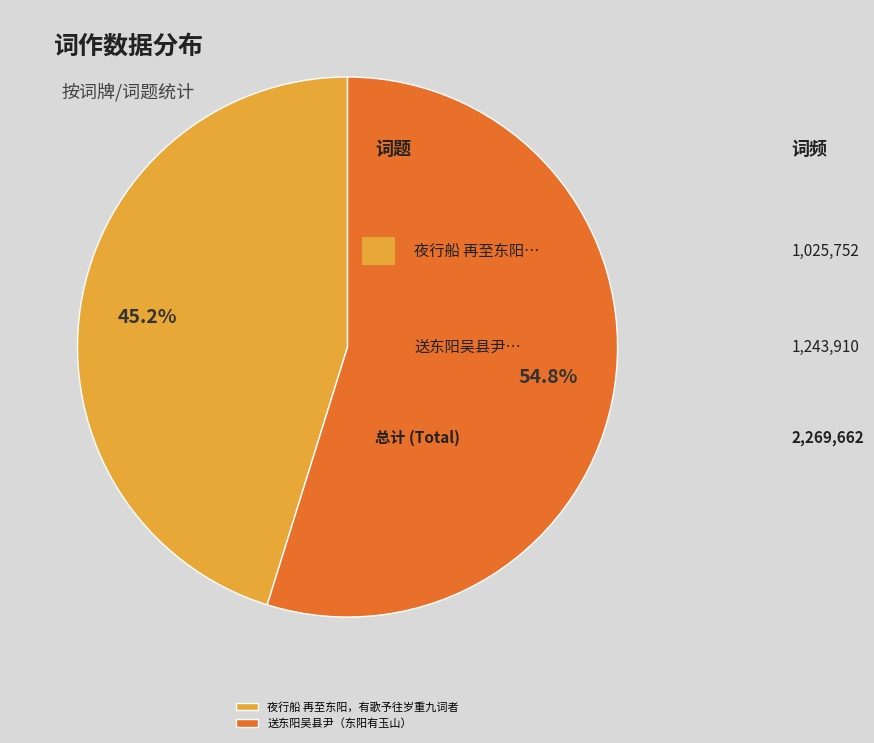

How many segments does this pie chart have?

2